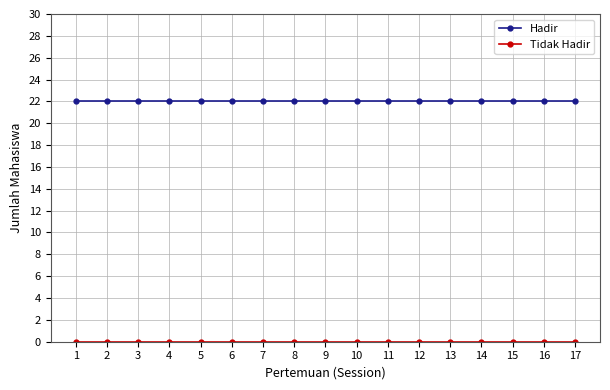

The Hadir series shows 22 at 5. True or false?

True